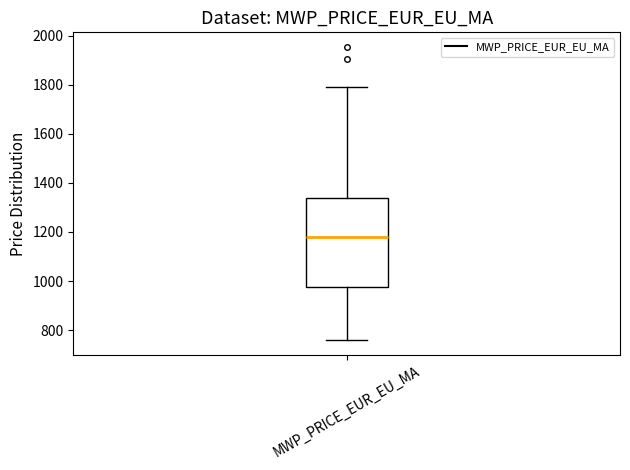

Where does the upper whisker of the box for MWP_PRICE_EUR_EU_MA end on the y-axis? The values are not printed on the chart, so give them approximately, as read against the axis.

1800